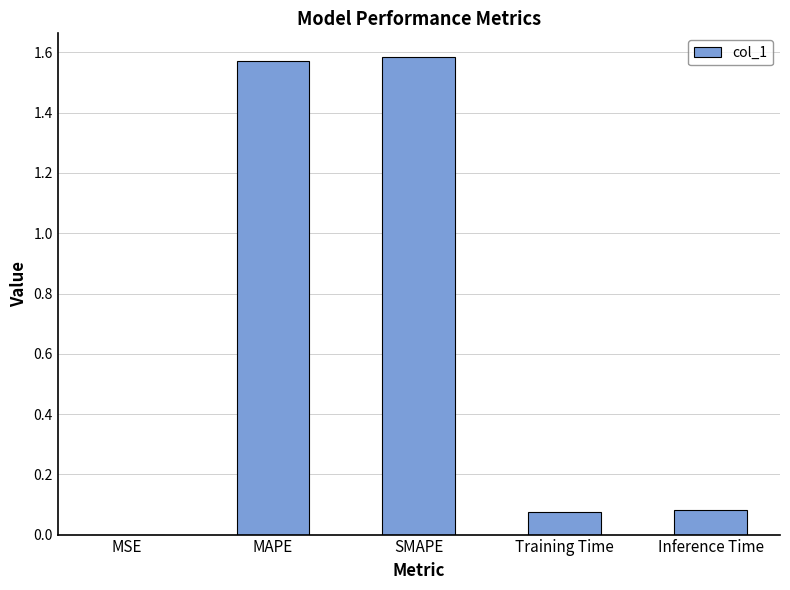

What is the sum of all values?

3.3